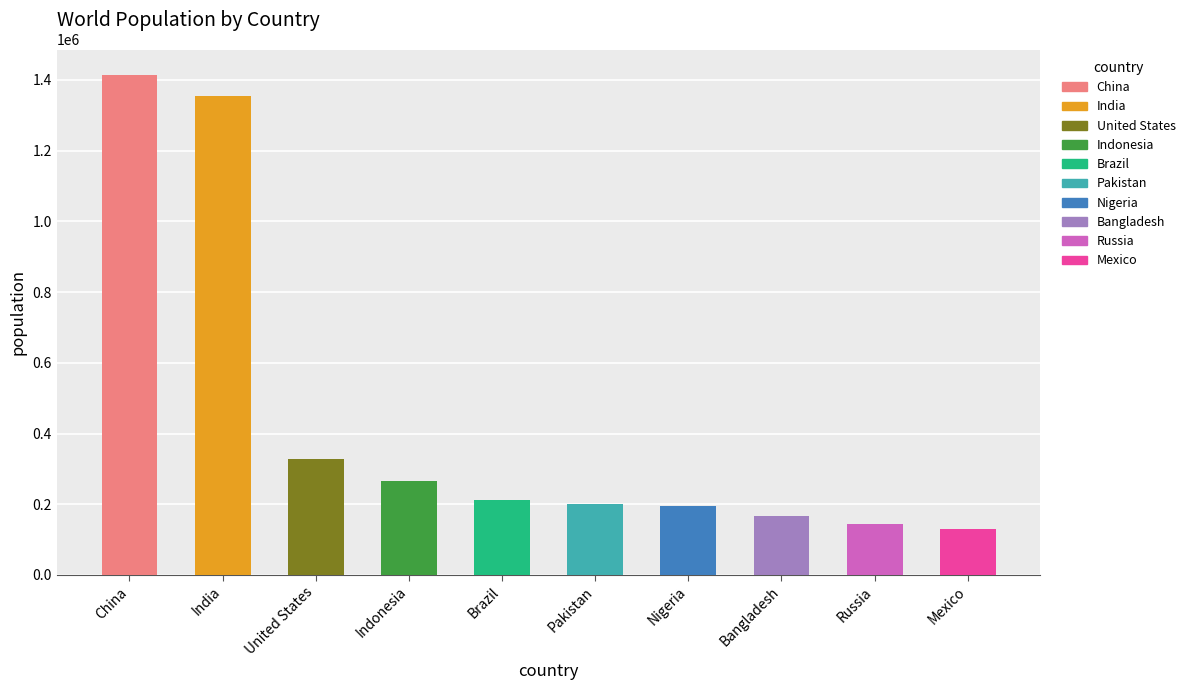

Which label corresponds to the largest value in the chart?

China